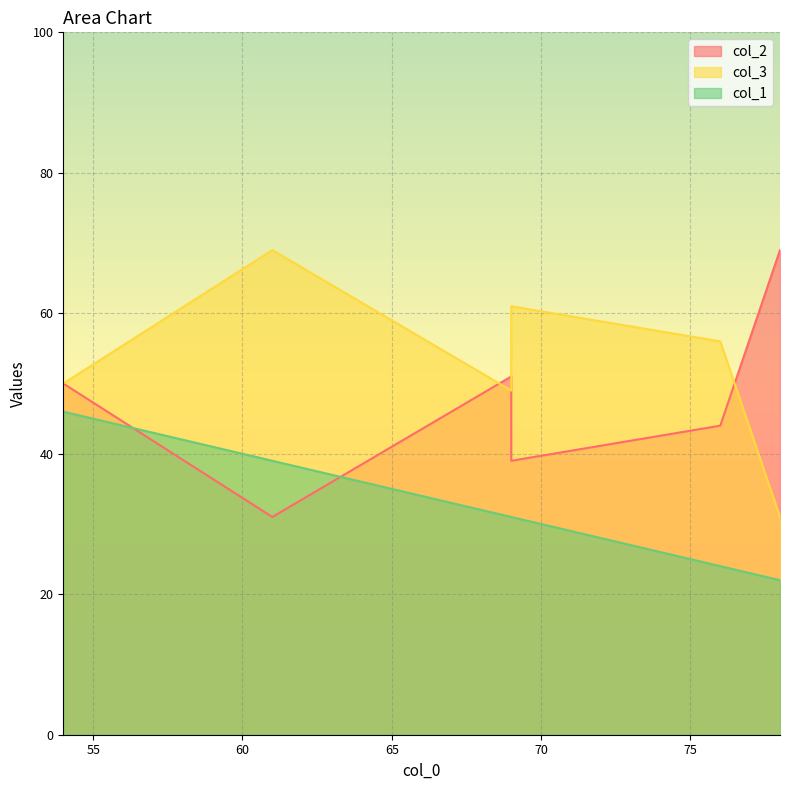

What is the maximum value for col_3?

69